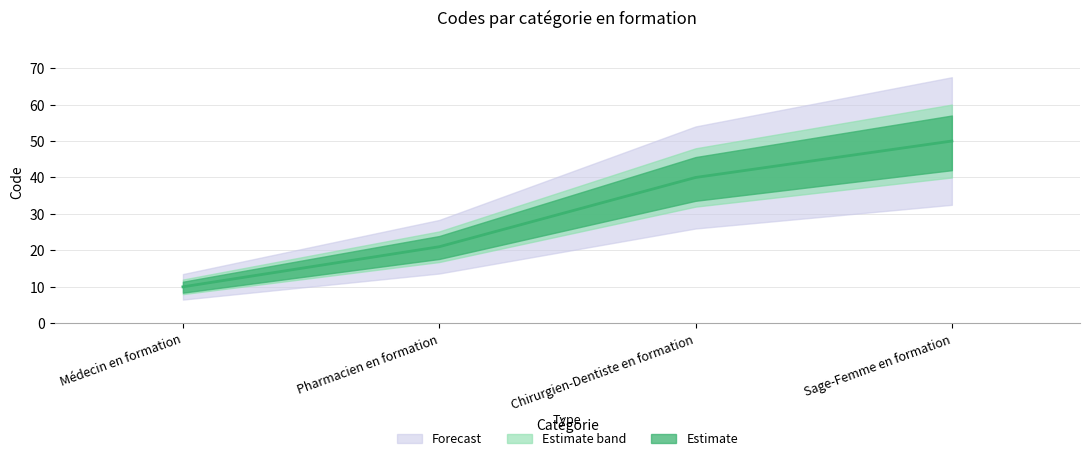

What is the difference between the values at Médecin en formation and Pharmacien en formation?

11